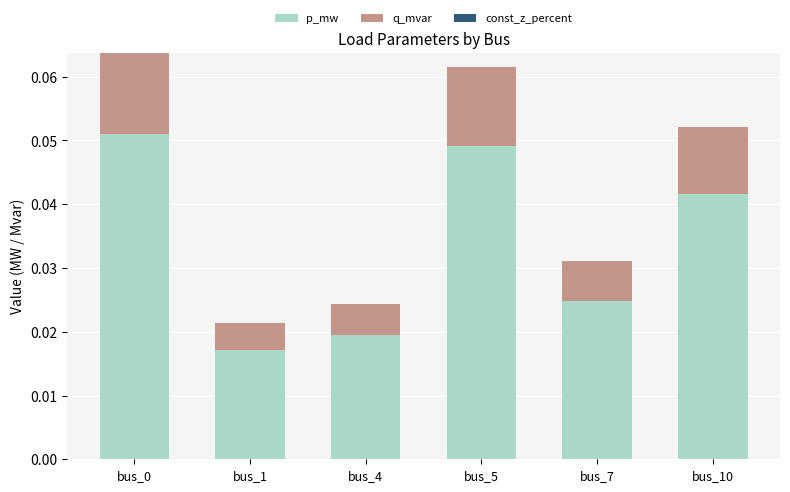

Which category has the lowest value in the p_mw series?

bus_1